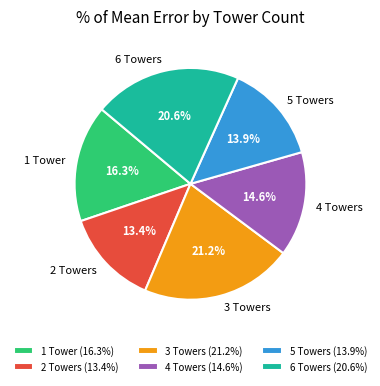

What percentage is NOT represented by 1 Tower?

83.7%